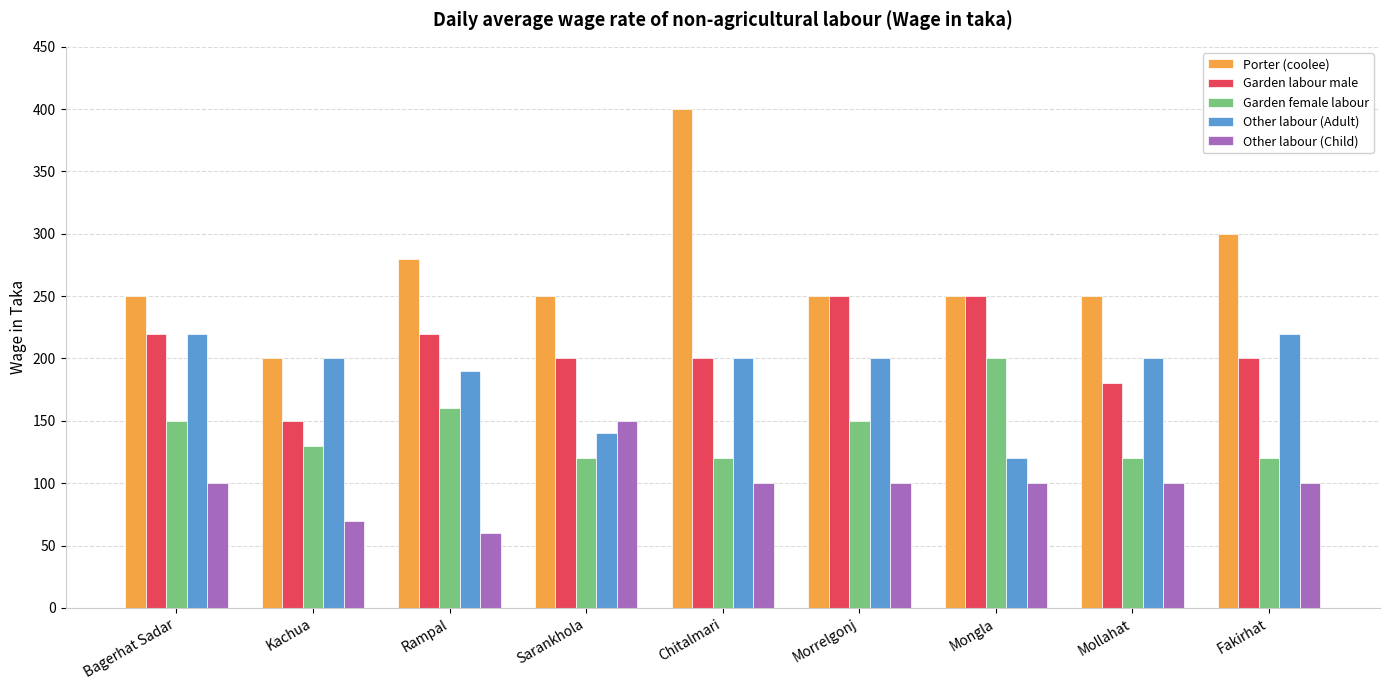

What is the total value across all series at Mongla?

920